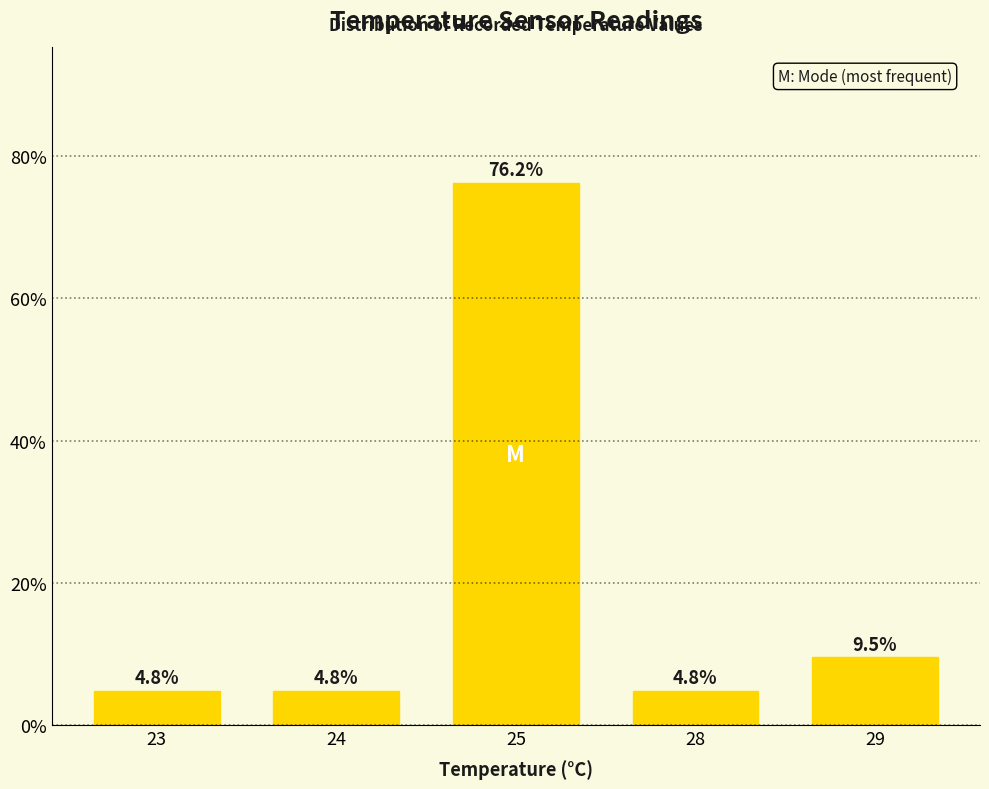

What is the value of the 3rd bar from the left?

76.2